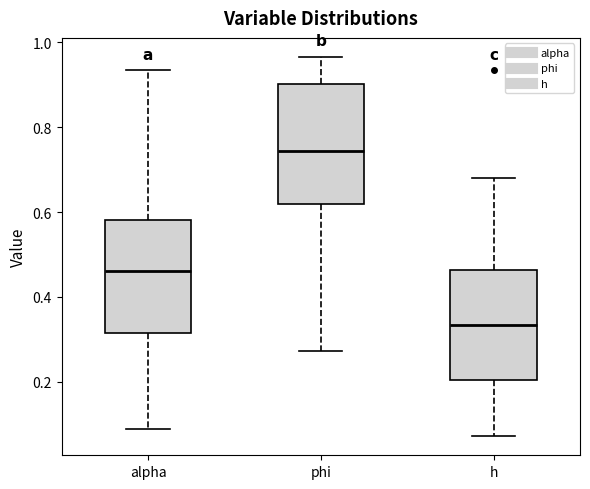

Reading left to right, read every box against the y-axis: the position of its median line, the range the box covers, and the ends of its whiskers. The values are not printed on the chart, so give them approximately, as read against the axis.

alpha: median 0.46, box 0.32 to 0.58, whiskers 0.08 to 0.94
phi: median 0.74, box 0.62 to 0.90, whiskers 0.28 to 0.96
h: median 0.34, box 0.20 to 0.46, whiskers 0.08 to 0.68